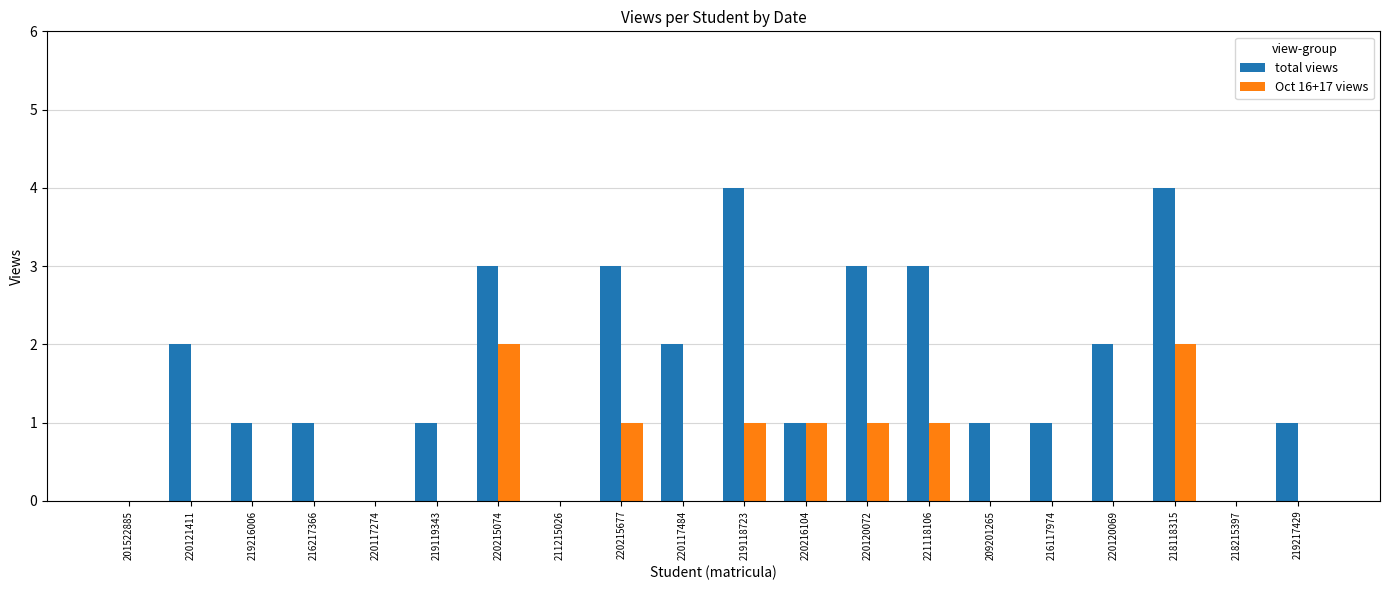

How many series are shown in this chart?

2